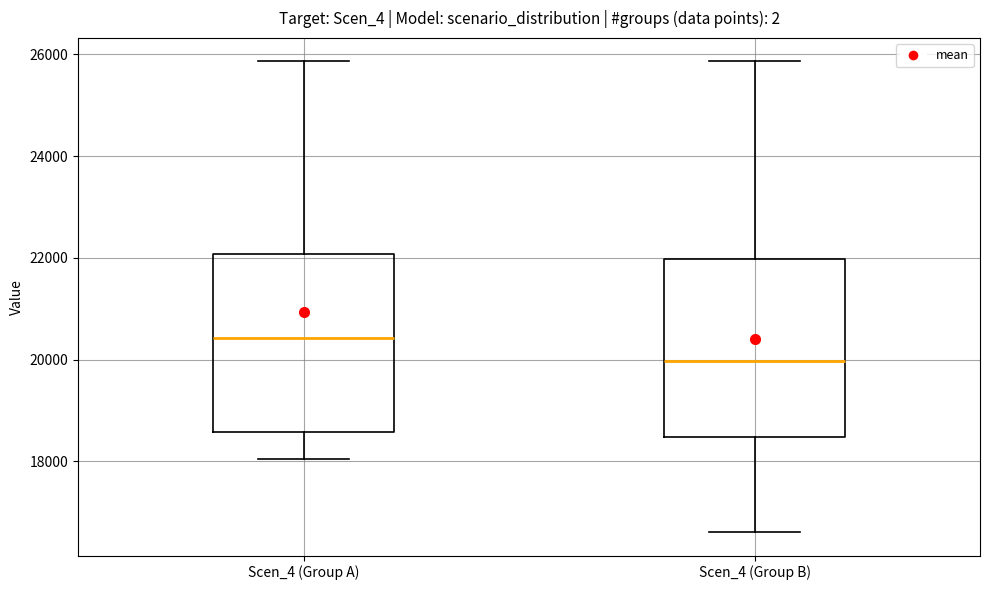

Where is the upper edge of the box for Scen_4 (Group A) on the y-axis? The values are not printed on the chart, so give them approximately, as read against the axis.

22000